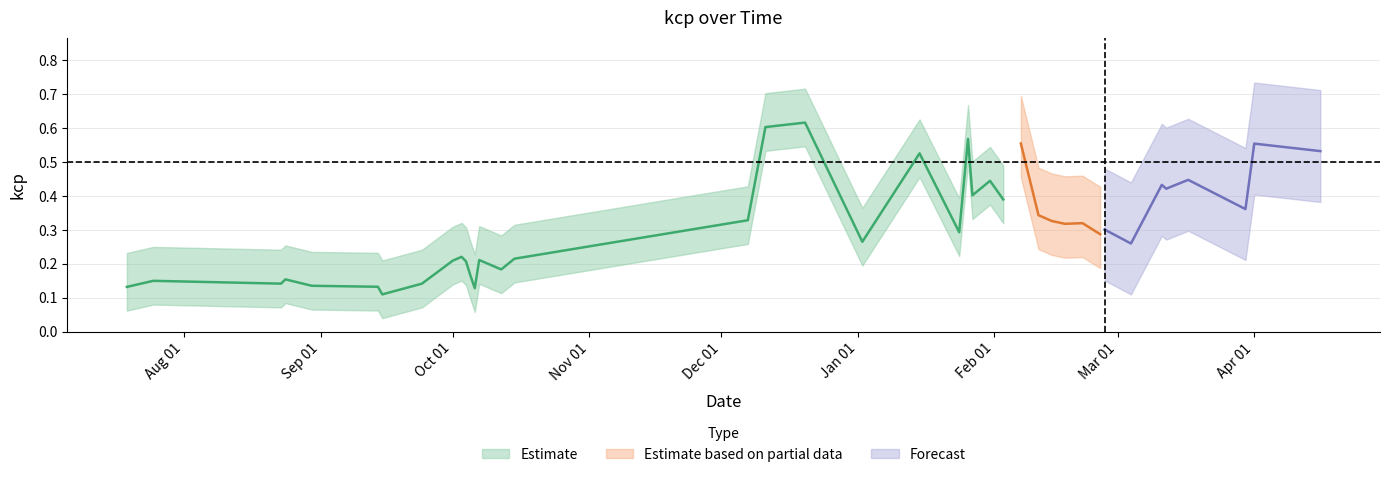

What position from the left is 2018-03-11?

35